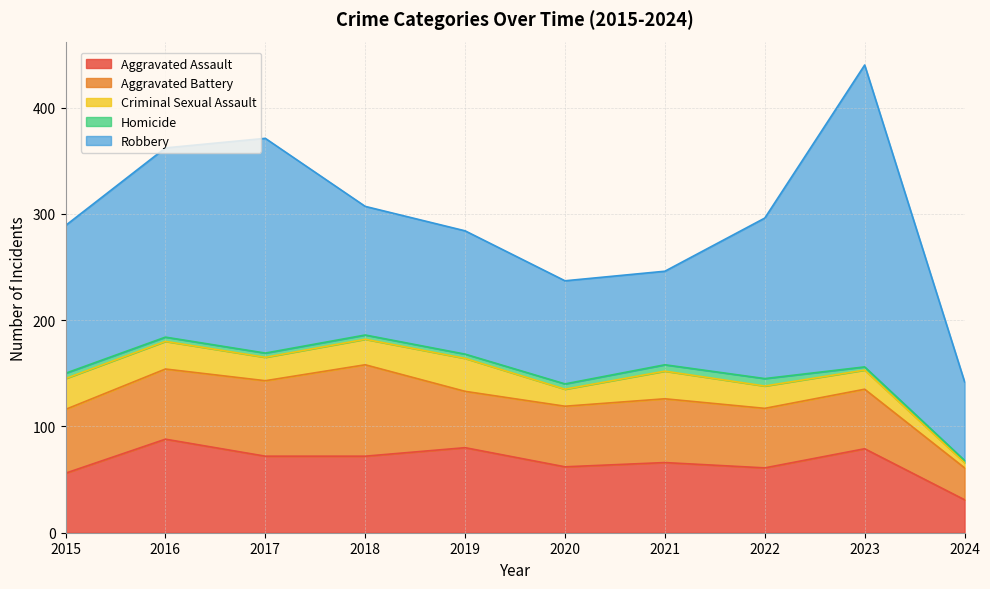

The Aggravated Battery series shows 49 at 2024. True or false?

False